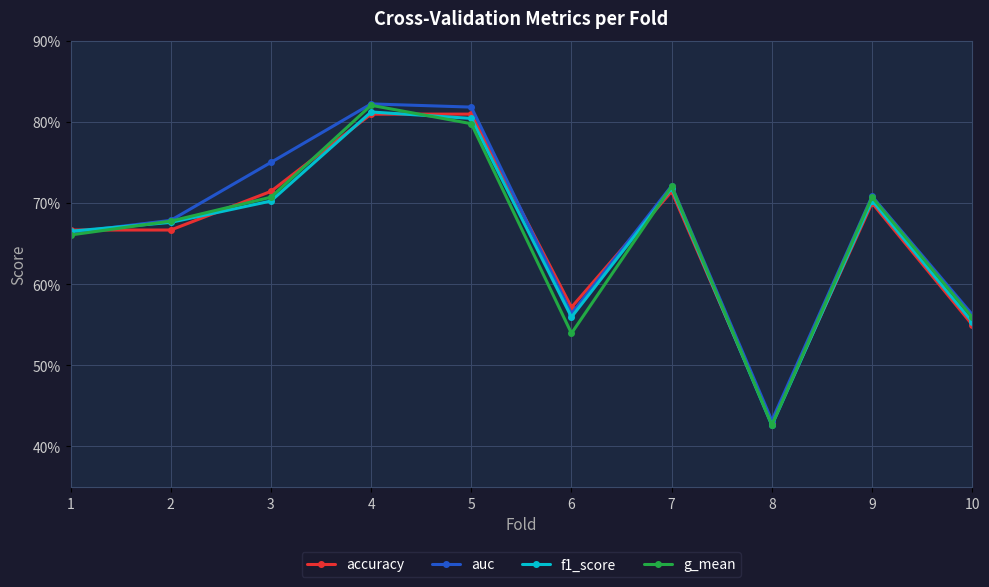

What are all the series names shown in the legend?

accuracy, auc, f1_score, g_mean